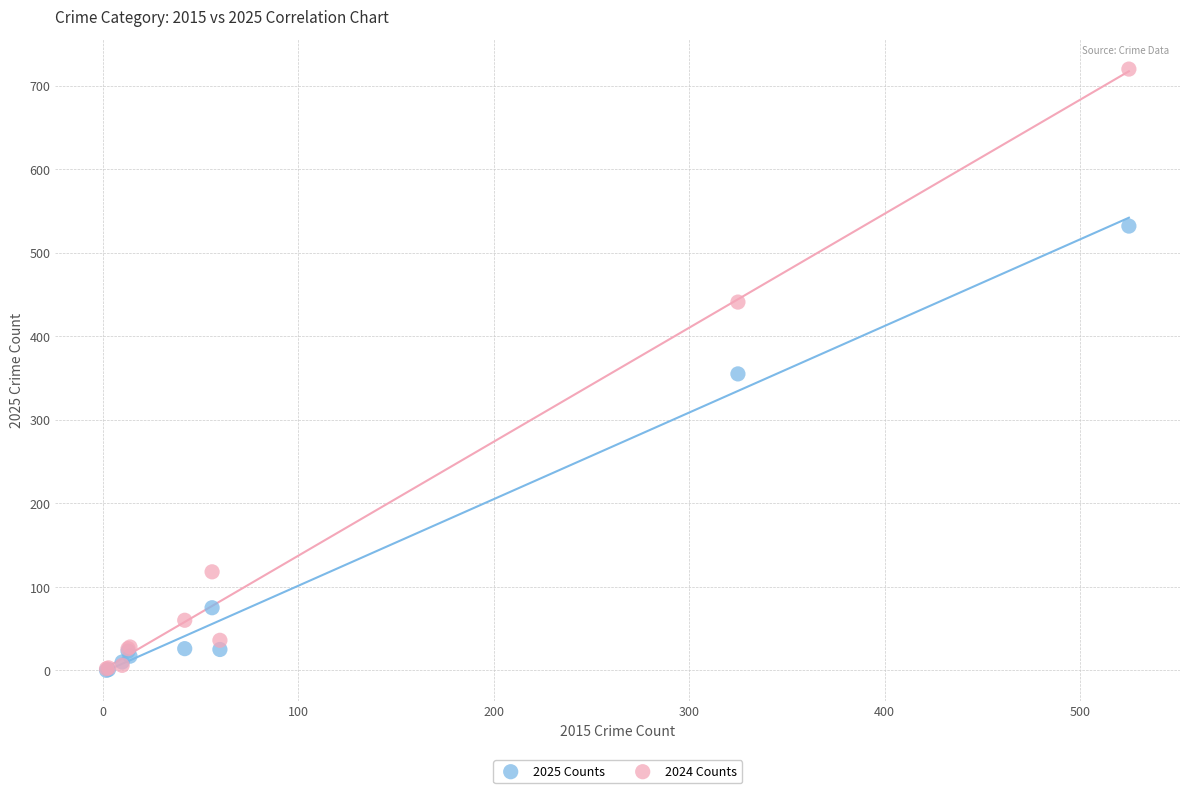

In the 2025 Counts series, what Y value is closest to 266?

355